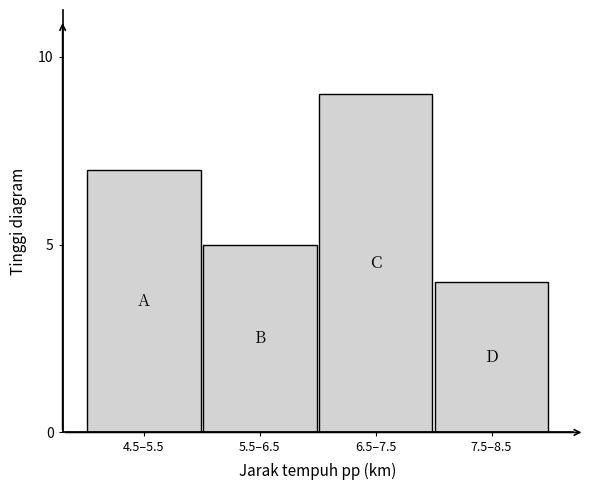

Reading right to left, transcribe all the data shown in this chart.

7.5–8.5=4	6.5–7.5=9	5.5–6.5=5	4.5–5.5=7